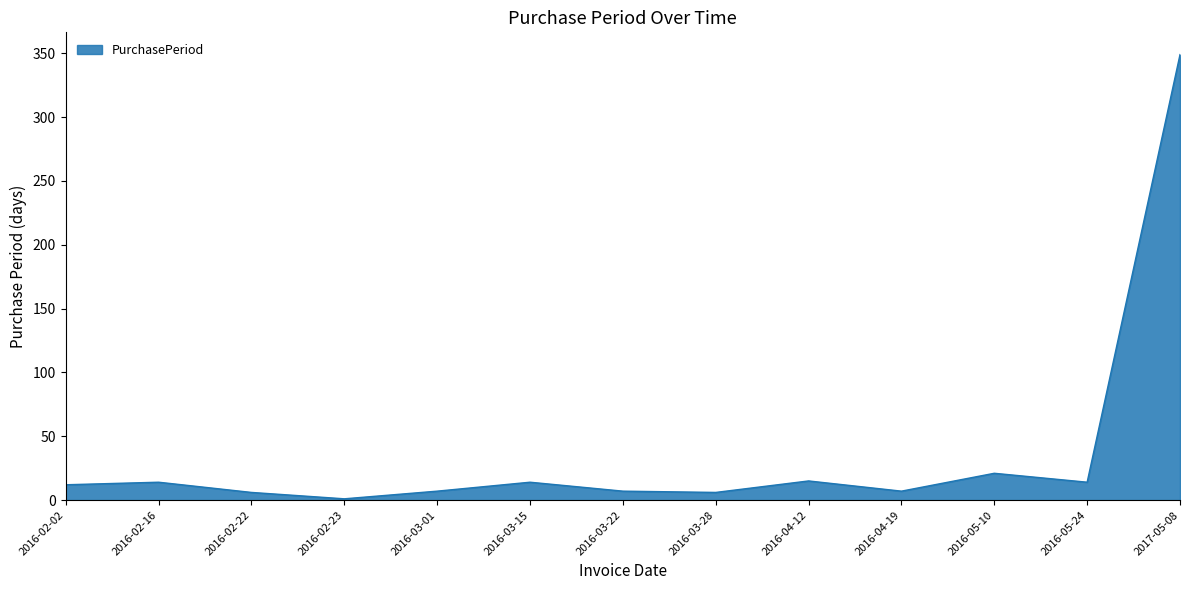

The value at 2016-02-02 is 12. True or false?

True